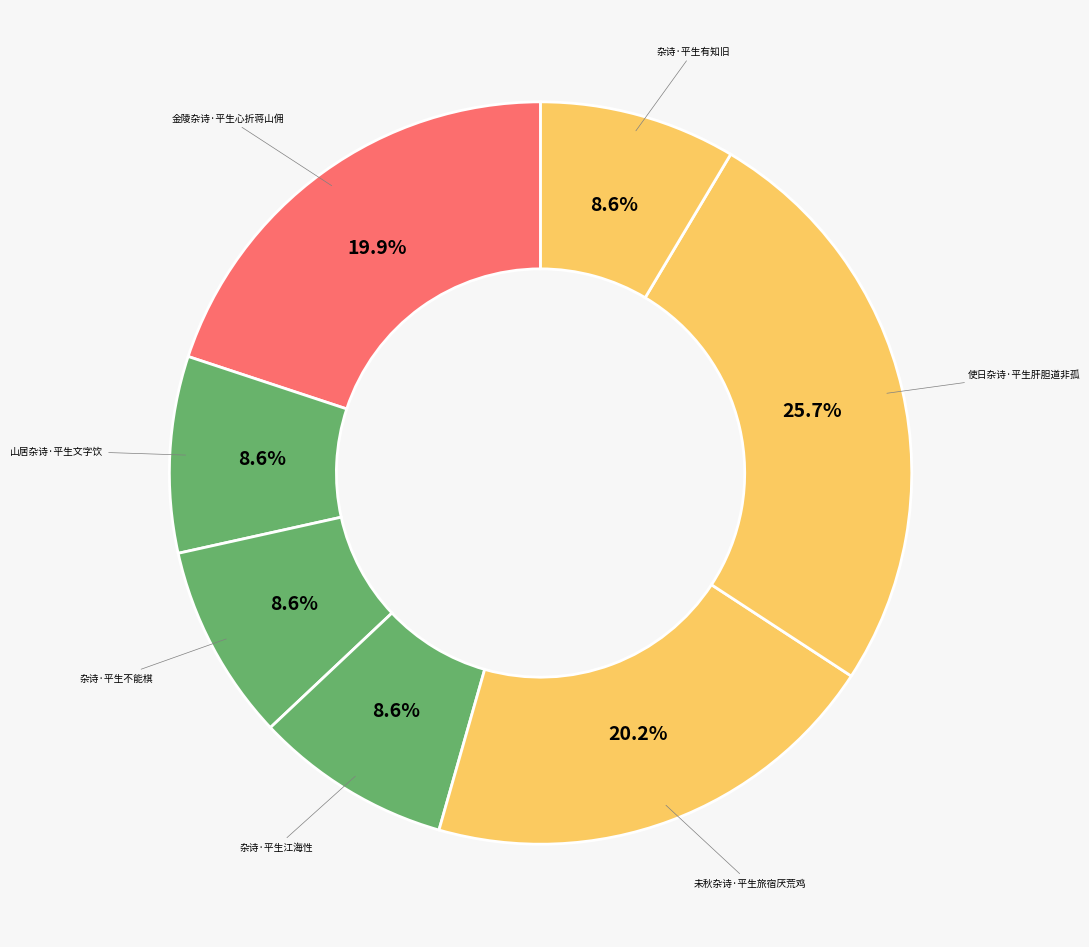

To the nearest percent, what is the difference between the largest and smallest slice percentages?

17%